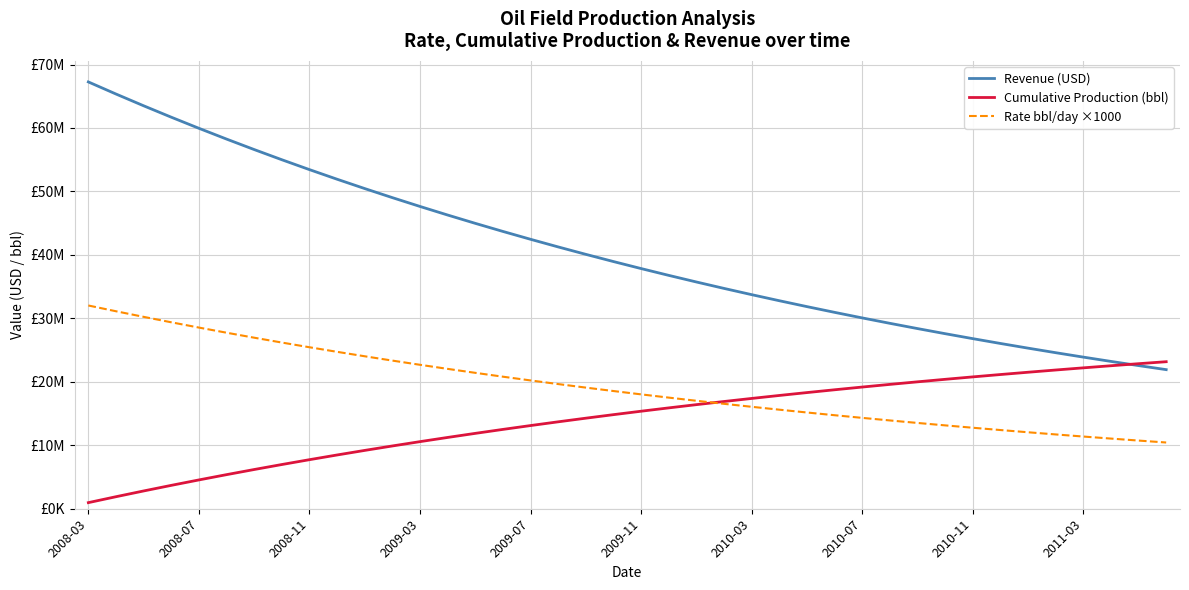

What is the smallest value displayed?

960843.3